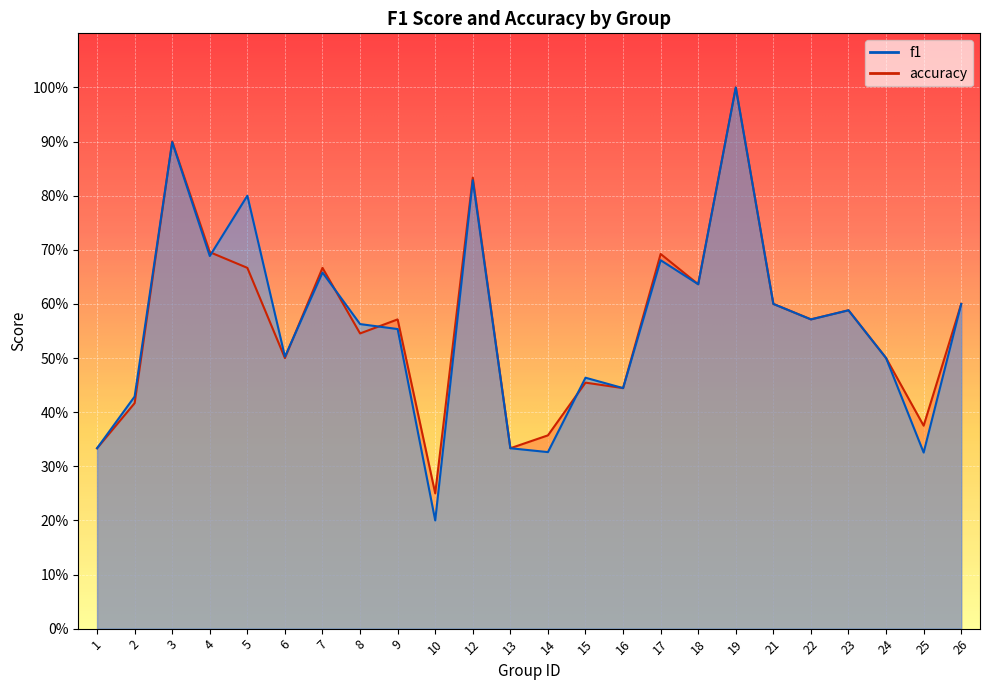

Reading right to left, what are all the values shown in this chart?

f1: 0.6	0.3	0.5	0.6	0.6	0.6	1.0	0.6	0.7	0.4	0.5	0.3	0.3	0.8	0.2	0.6	0.6	0.7	0.5	0.8	0.7	0.9	0.4	0.3
accuracy: 0.6	0.4	0.5	0.6	0.6	0.6	1.0	0.6	0.7	0.4	0.5	0.4	0.3	0.8	0.2	0.6	0.5	0.7	0.5	0.7	0.7	0.9	0.4	0.3